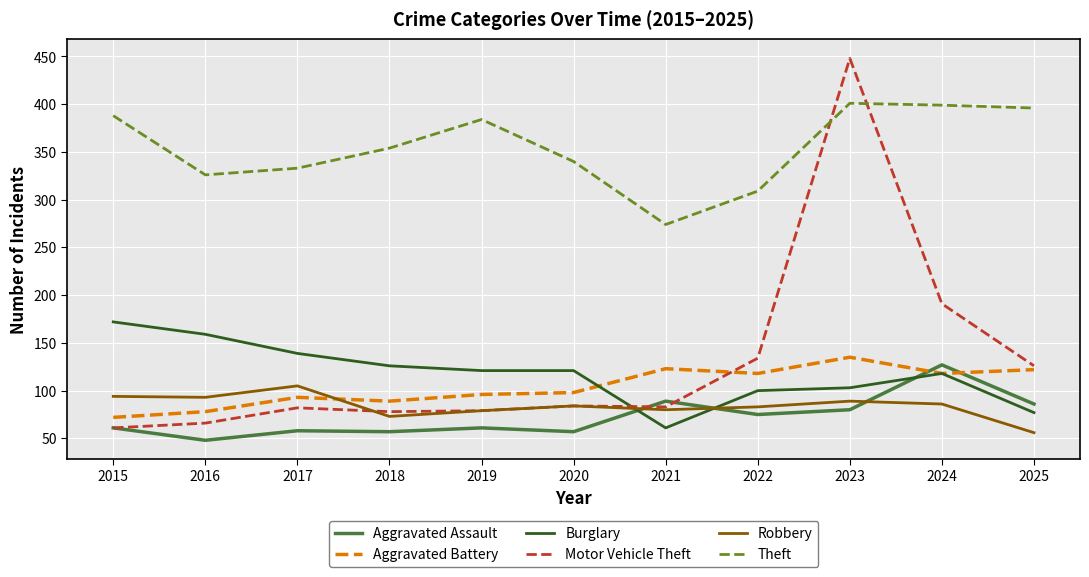

Which series ends up on top after the final intersection of Aggravated Battery and Aggravated Assault?

Aggravated Battery